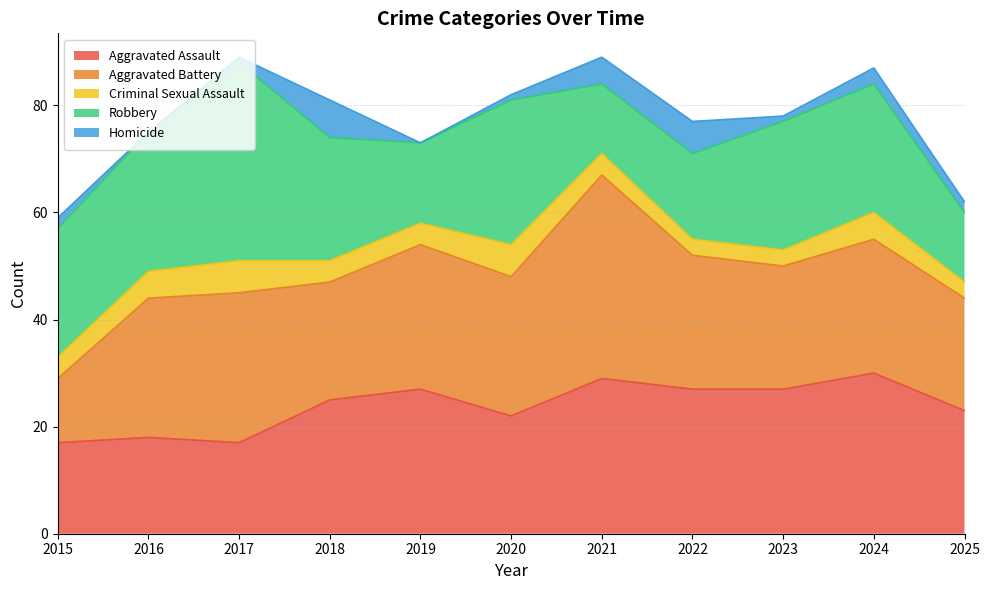

Reading left to right, transcribe all the data shown in this chart.

Aggravated Assault: 17	18	17	25	27	22	29	27	27	30	23
Aggravated Battery: 12	26	28	22	27	26	38	25	23	25	21
Criminal Sexual Assault: 4	5	6	4	4	6	4	3	3	5	3
Robbery: 24	26	37	23	15	27	13	16	24	24	13
Homicide: 2	0	1	7	0	1	5	6	1	3	2